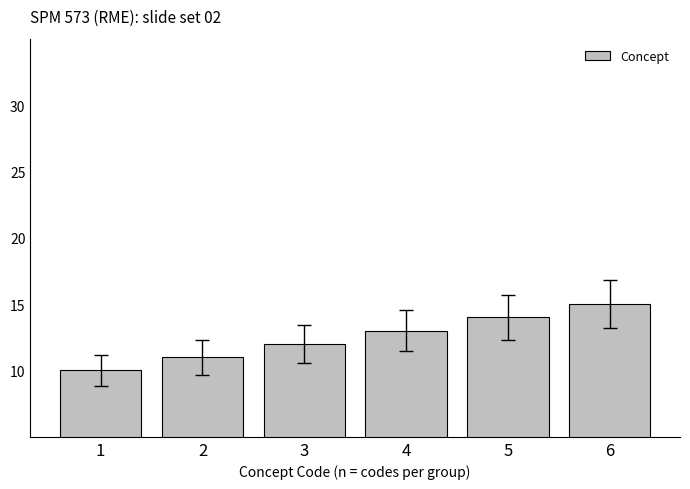

Which category has the lowest value across all series?

1